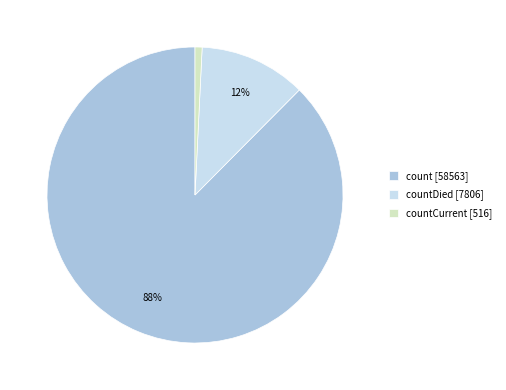

To the nearest percent, what percentage of the pie is countCurrent [516]?

1%